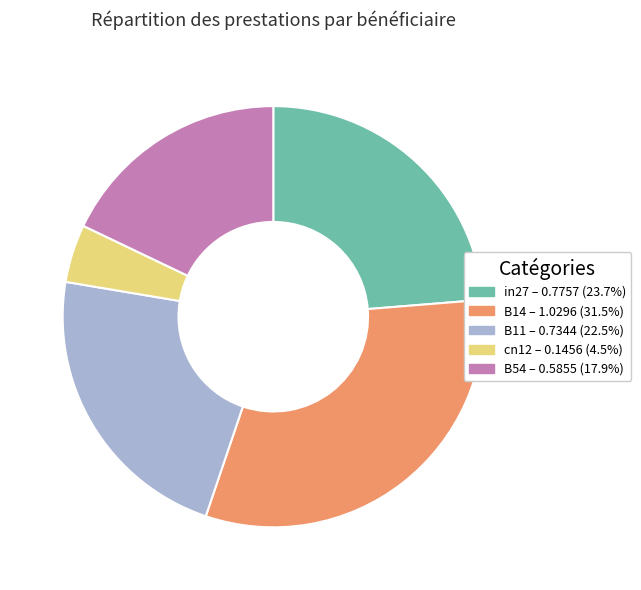

Which slice is the largest?

B14